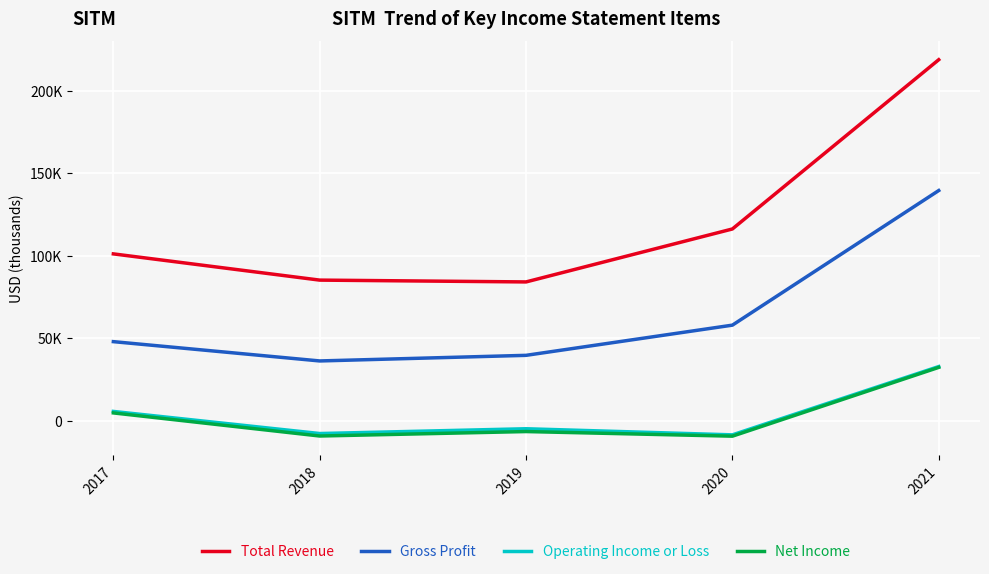

Which category has the highest value across all series?

2021